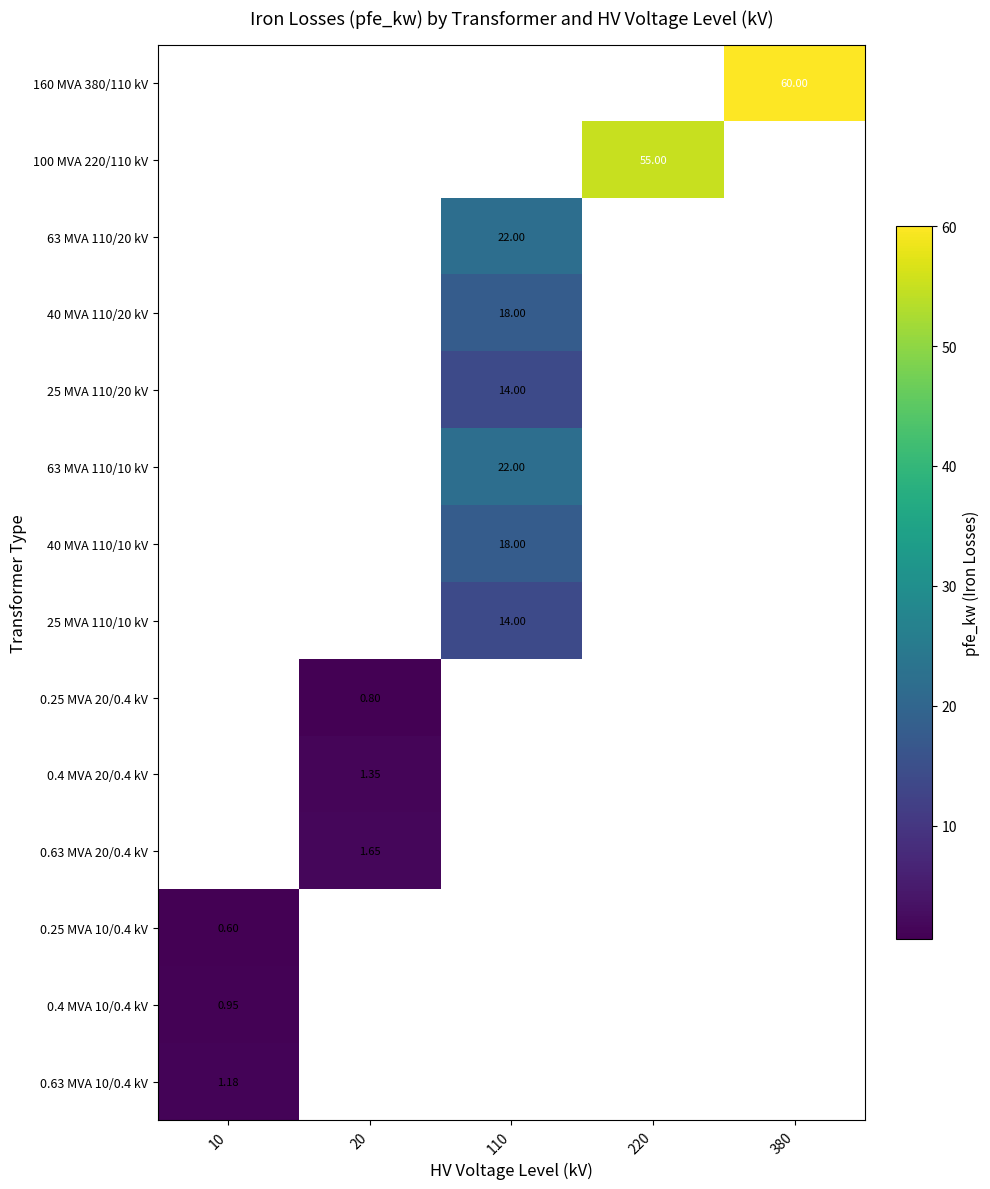

Which has a higher value, 10 or 380?

380